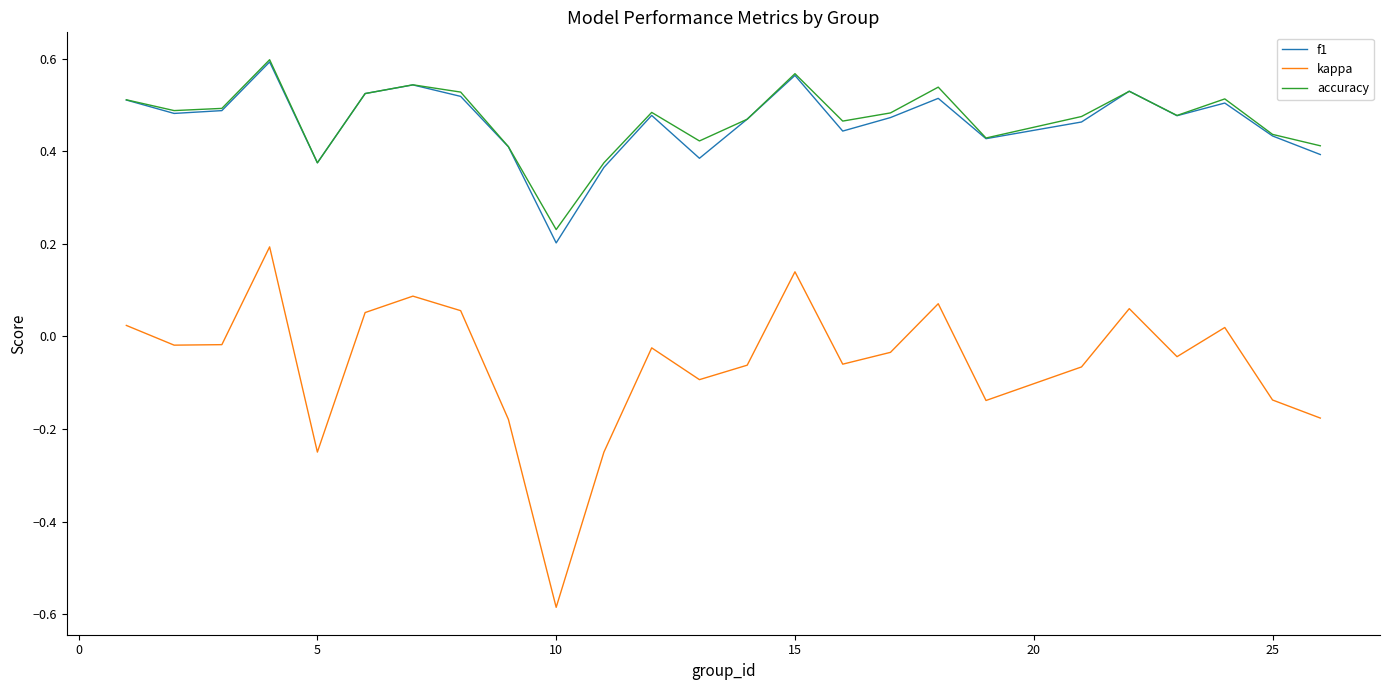

Which series has the widest spread of values?

kappa